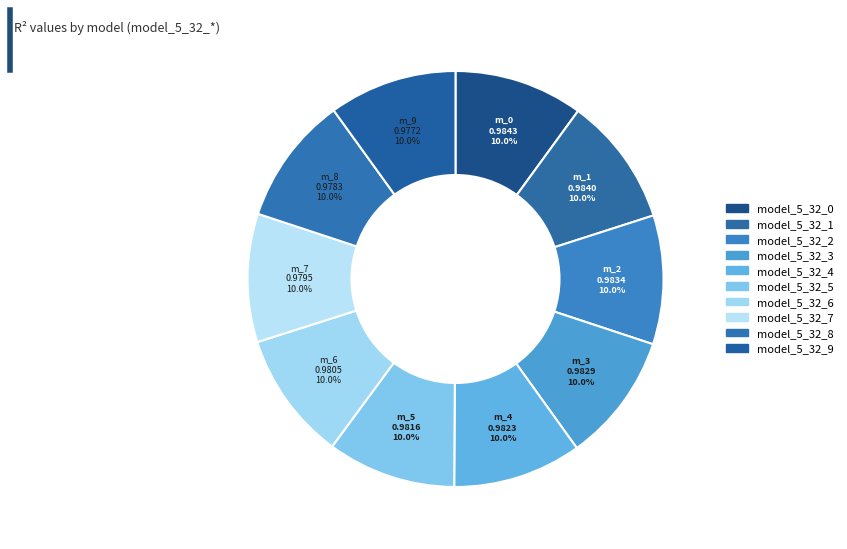

What portion of the pie excludes model_5_32_2?

90.0%